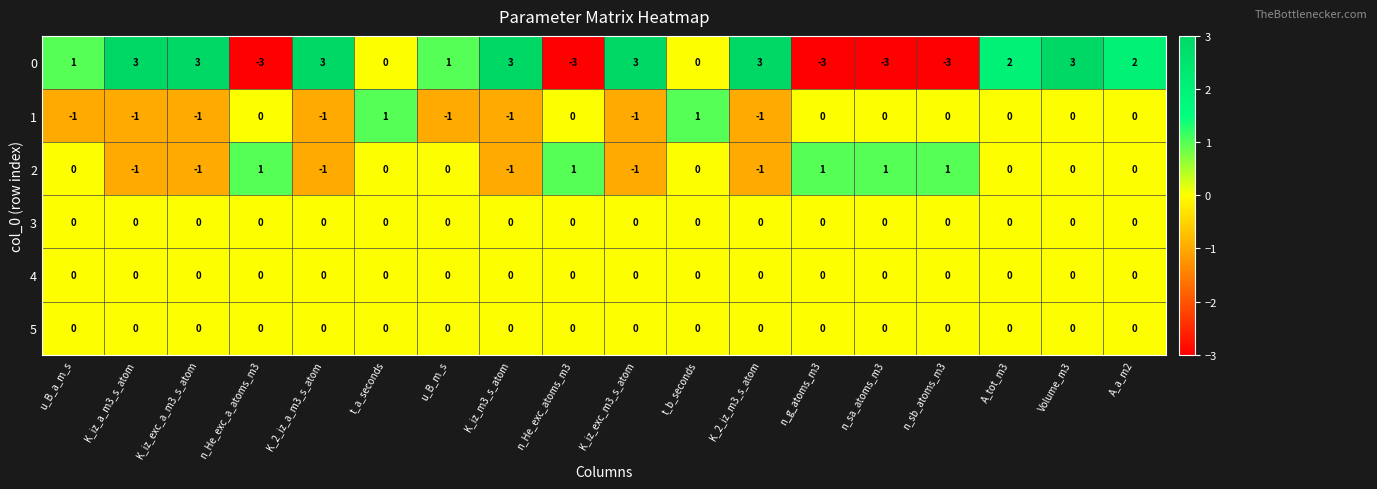

Which series changed the most between n_He_exc_a_atoms_m3 and Volume_m3?

0